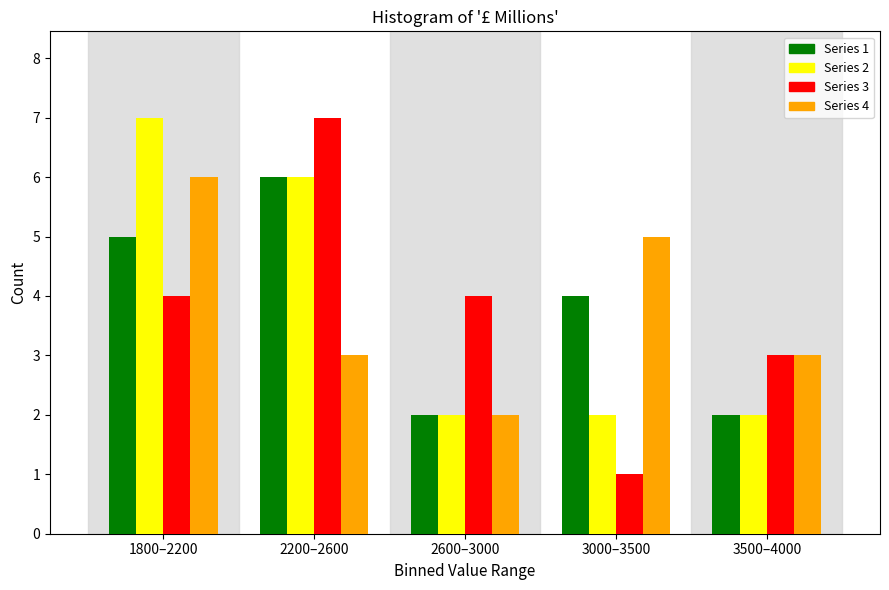

Reading left to right, what are all the values shown in this chart?

Series 1: 5	6	2	4	2
Series 2: 7	6	2	2	2
Series 3: 4	7	4	1	3
Series 4: 6	3	2	5	3